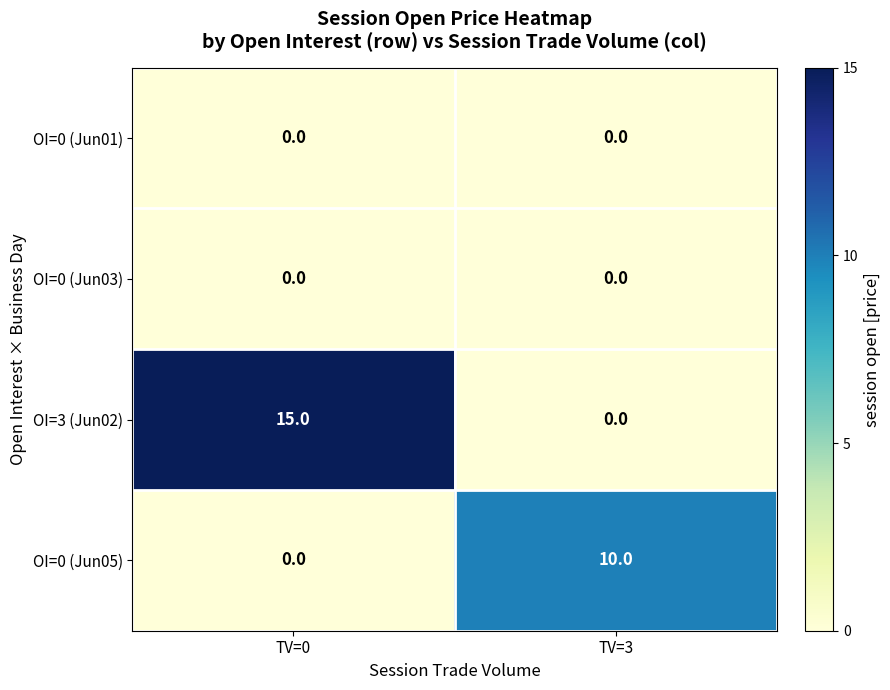

What is the sum of the OI=0 (Jun05) values at TV=0 and TV=3?

10